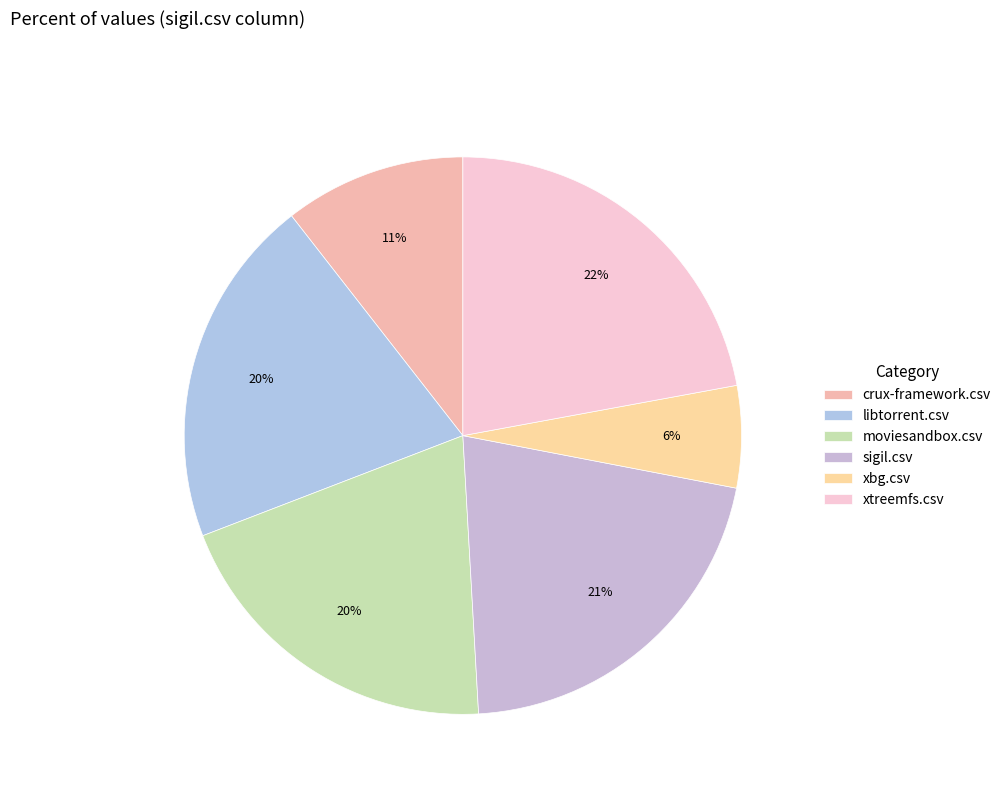

What is the smallest slice in the pie chart?

xbg.csv